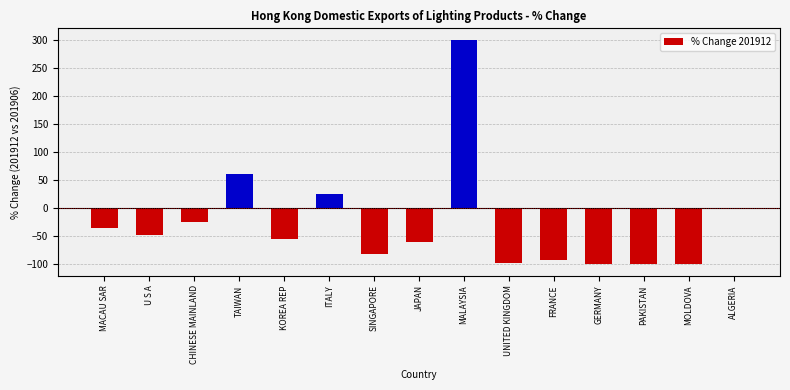

Reading right to left, list all the values displayed in this chart.

ALGERIA=0.0	MOLDOVA=-100.0	PAKISTAN=-100.0	GERMANY=-100.0	FRANCE=-92.4	UNITED KINGDOM=-97.1	MALAYSIA=300.0	JAPAN=-60.1	SINGAPORE=-81.9	ITALY=25.4	KOREA REP=-55.2	TAIWAN=61.4	CHINESE MAINLAND=-25.2	U S A=-48.4	MACAU SAR=-35.6